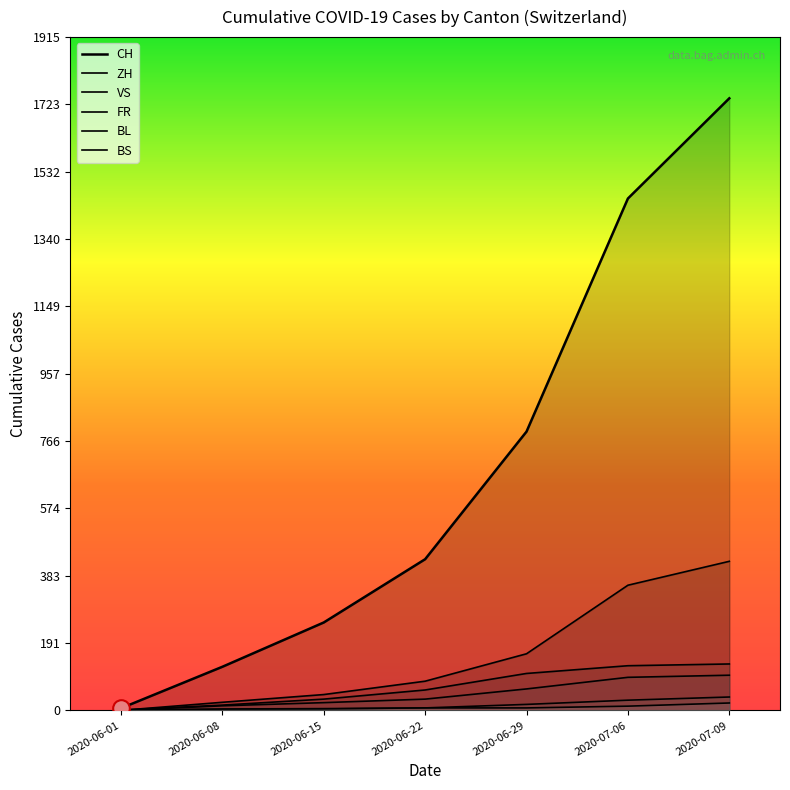

Reading left to right, transcribe all the data shown in this chart.

CH: 6	124	250	430	793	1456	1741
ZH: 0	23	45	83	161	356	424
VS: 1	15	32	58	105	127	132
FR: 0	13	22	32	61	94	100
BL: 1	3	4	7	17	29	38
BS: 0	4	5	7	7	12	21